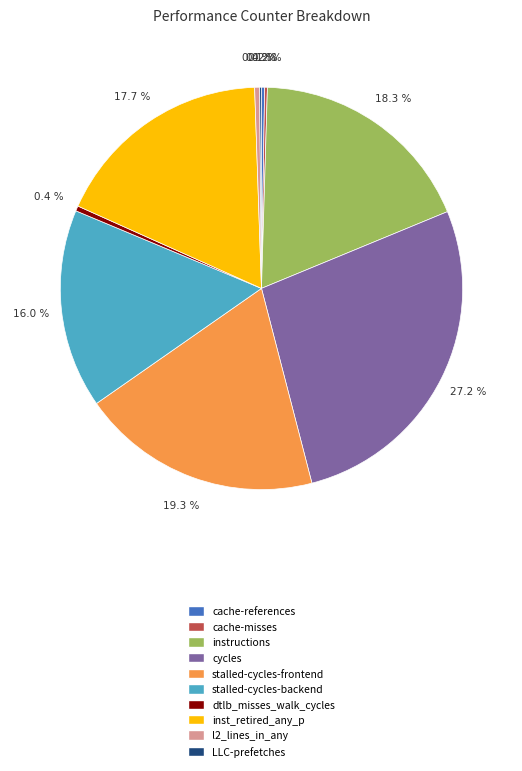

What is the largest slice in the pie chart?

cycles